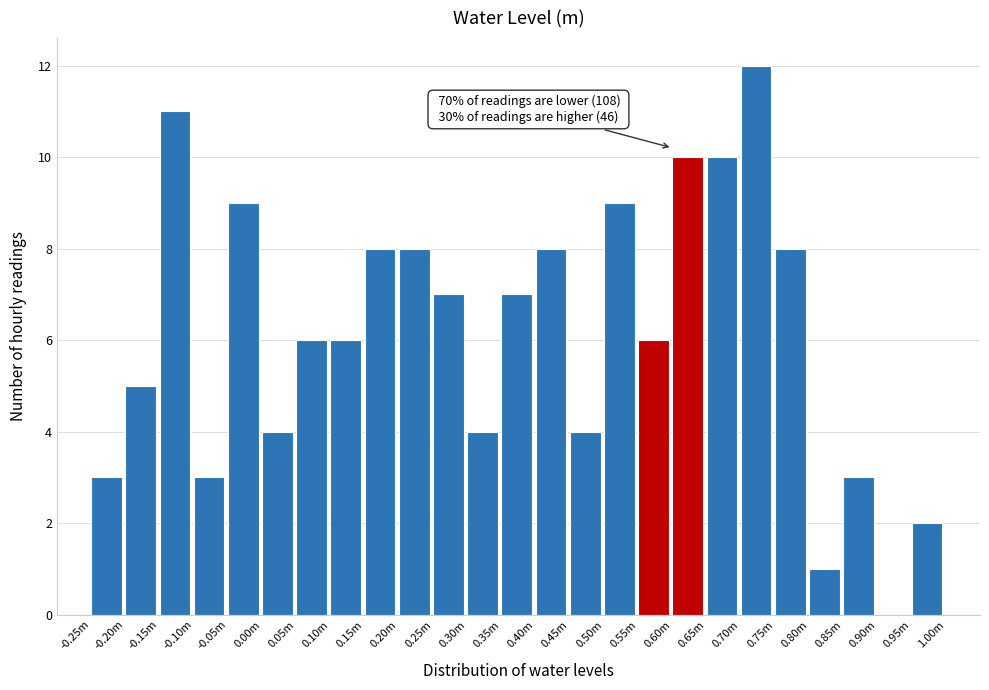

Reading right to left, list all the values displayed in this chart.

0.95m=2	0.90m=0	0.85m=3	0.80m=1	0.75m=8	0.70m=12	0.65m=10	0.60m=10	0.55m=6	0.50m=9	0.45m=4	0.40m=8	0.35m=7	0.30m=4	0.25m=7	0.20m=8	0.15m=8	0.10m=6	0.05m=6	0.00m=4	-0.05m=9	-0.10m=3	-0.15m=11	-0.20m=5	-0.25m=3